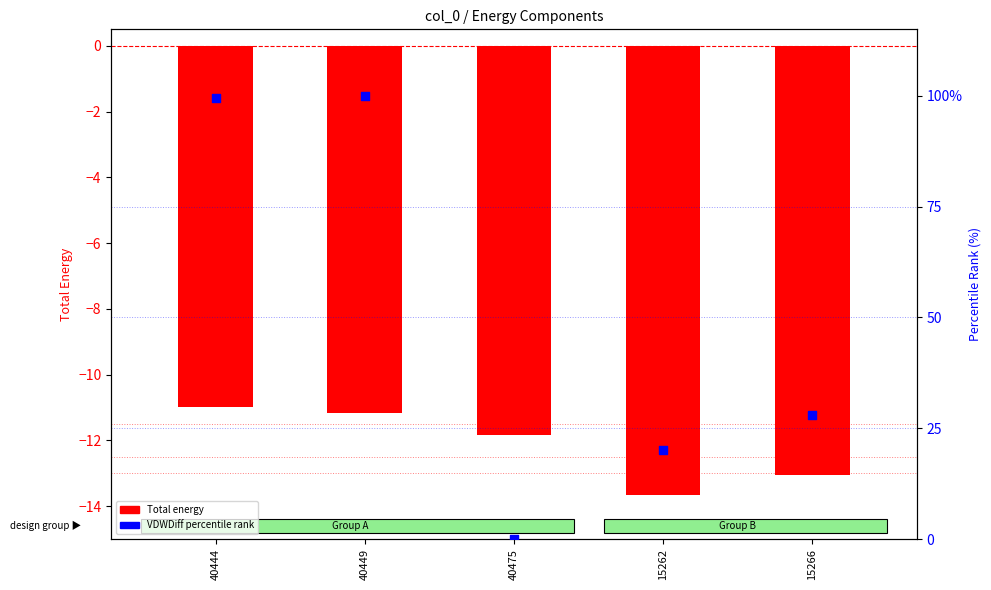

What is the total value across all series at 15266?

15.0